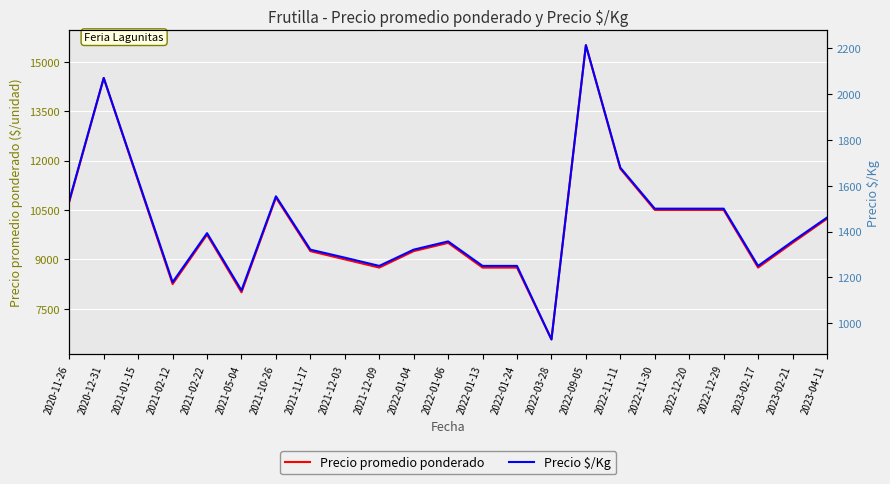

How many data points in Precio promedio ponderado are less than 9500?

10